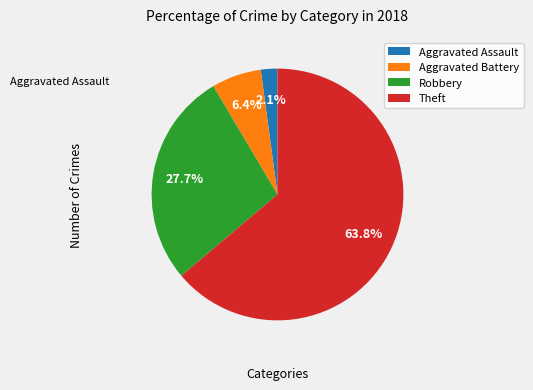

Is Aggravated Assault the majority of the pie?

No